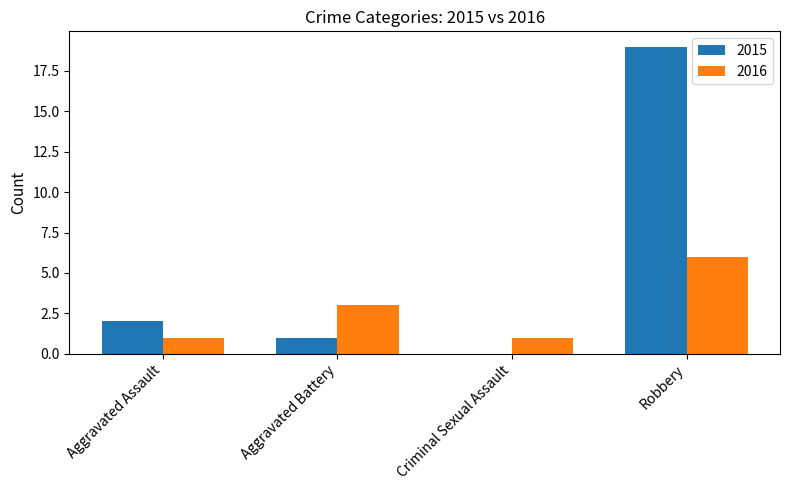

Reading left to right, transcribe all the data shown in this chart.

2015: 2	1	0	19
2016: 1	3	1	6